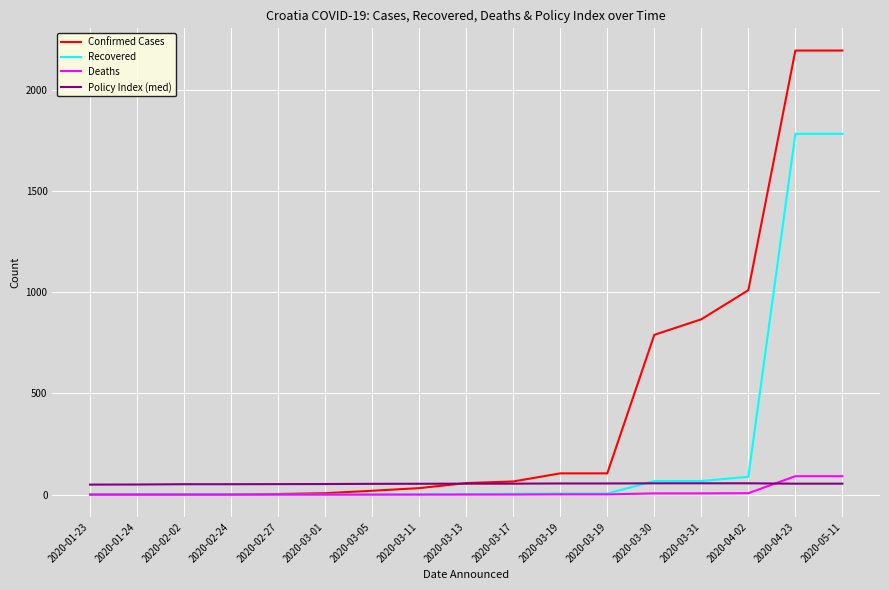

True or false: Policy Index (med) and Confirmed Cases cross at least once.

True